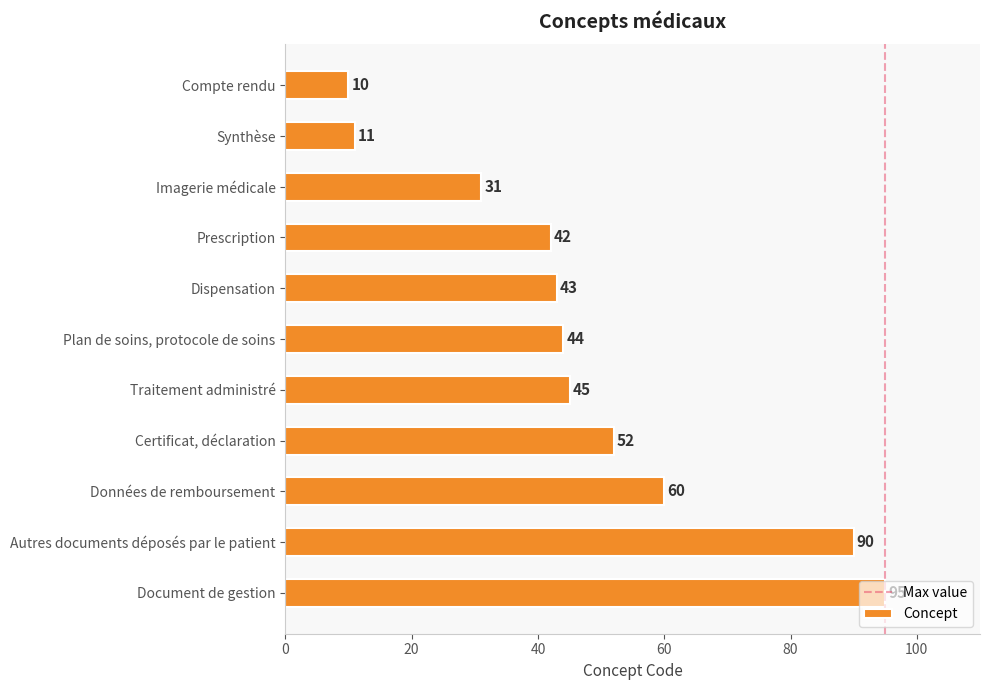

Does the chart contain stacked bars?

No